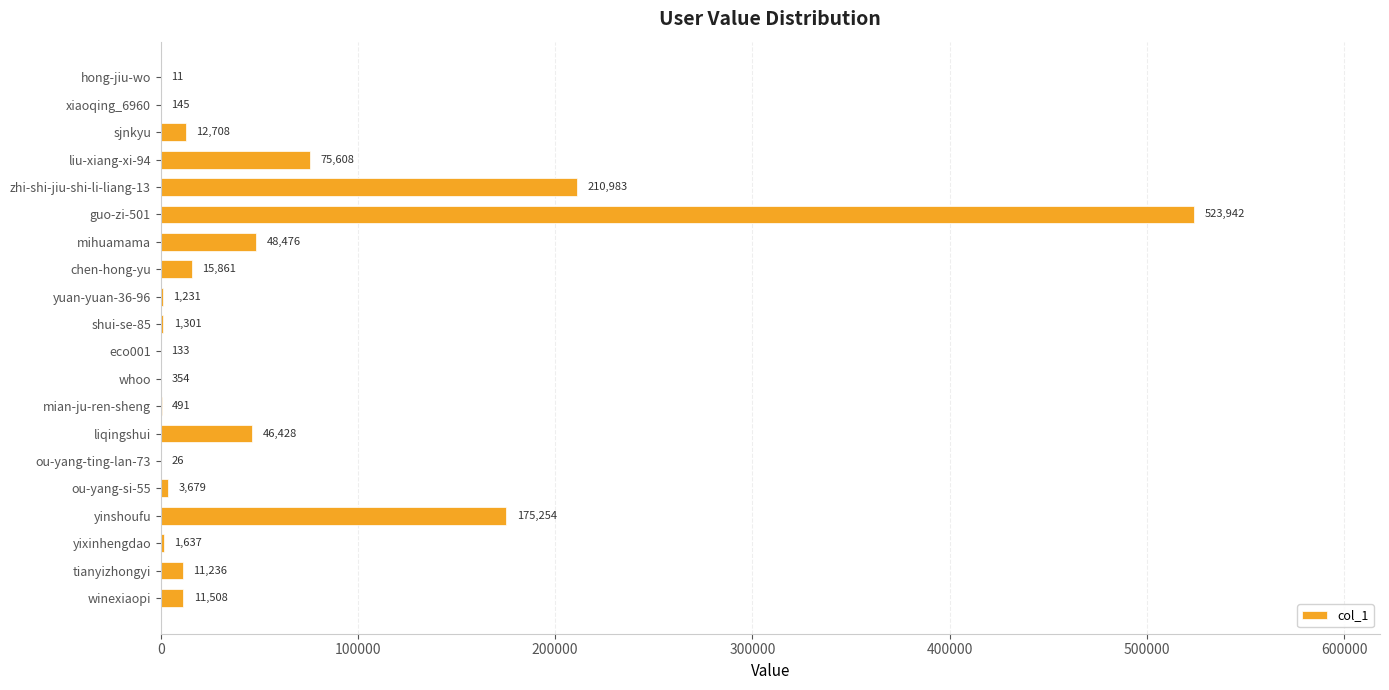

At which category does the chart reach its peak across all series?

guo-zi-501